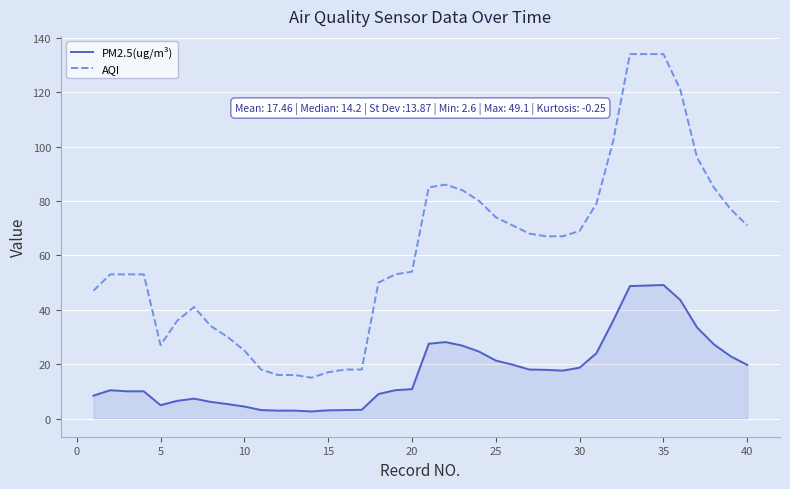

Rank the series by their average value, from highest to lowest.

AQI, PM2.5(ug/m³)